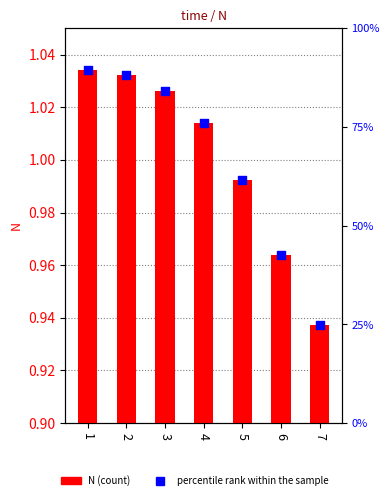

At which category is the sum across all series the highest?

1